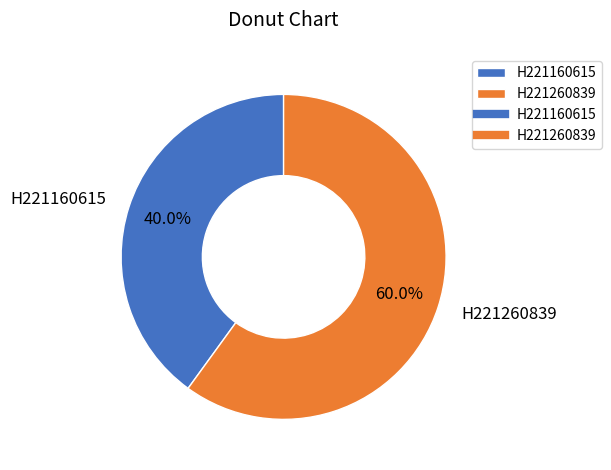

Is there any slice that represents more than half of the pie?

Yes